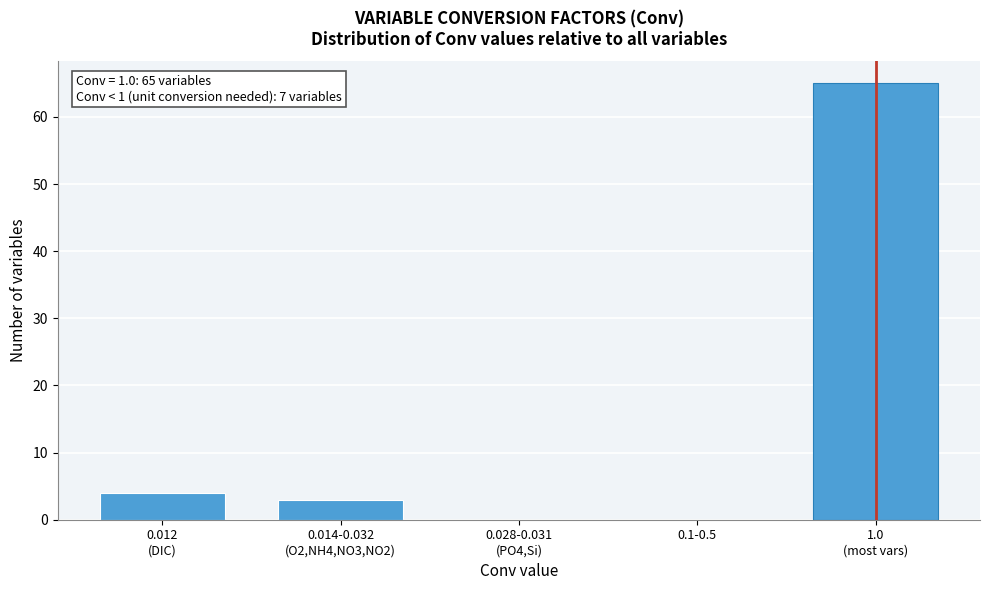

Is it true that the value at 0.1-0.5 is 33?

False